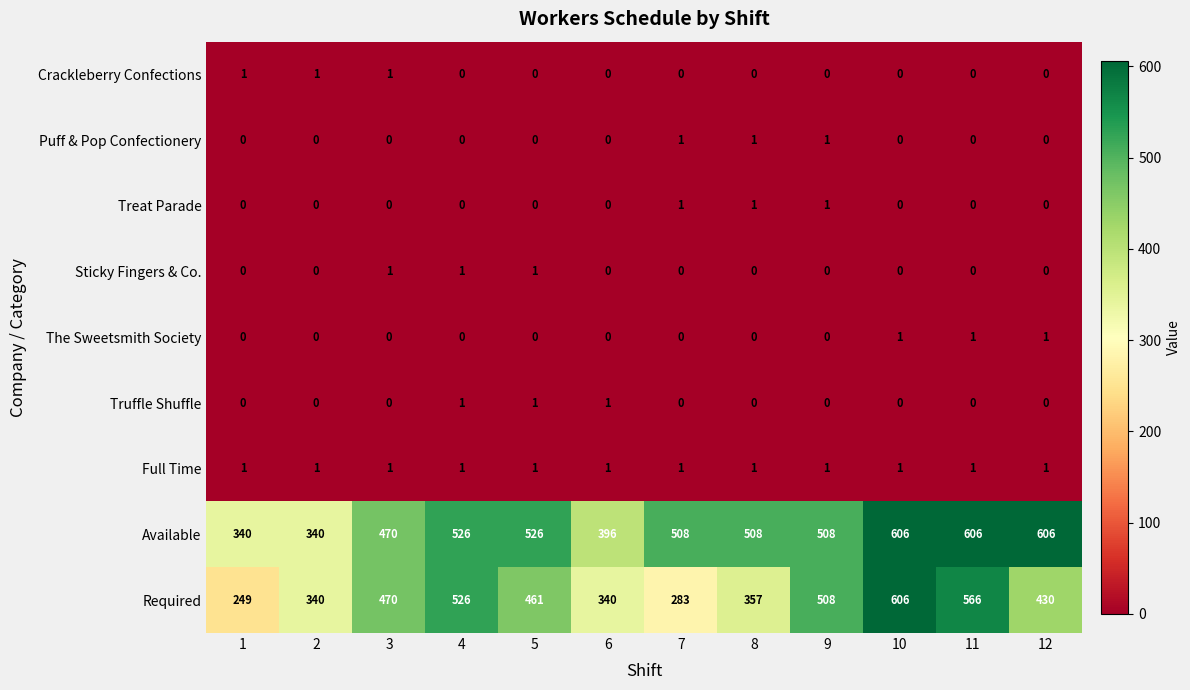

Between 7 and 8, which series saw the biggest shift?

Required